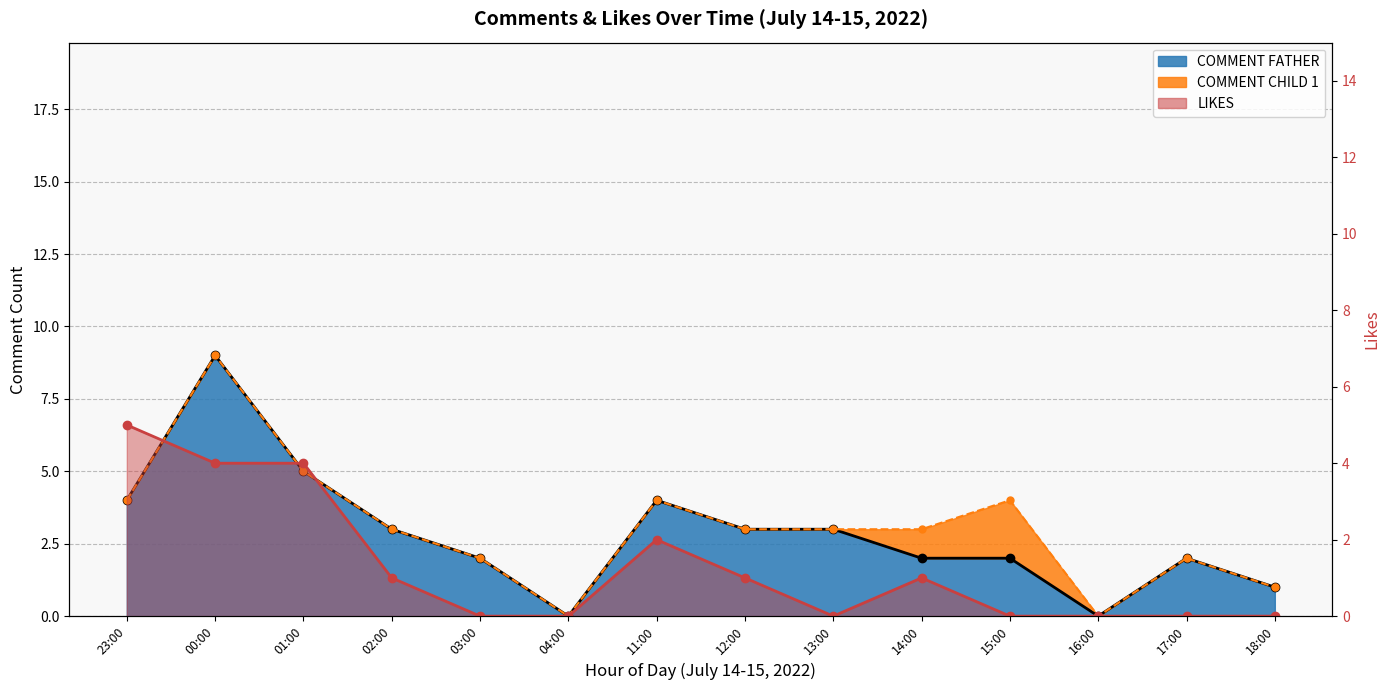

How many values in Stacked Top are above zero?

12